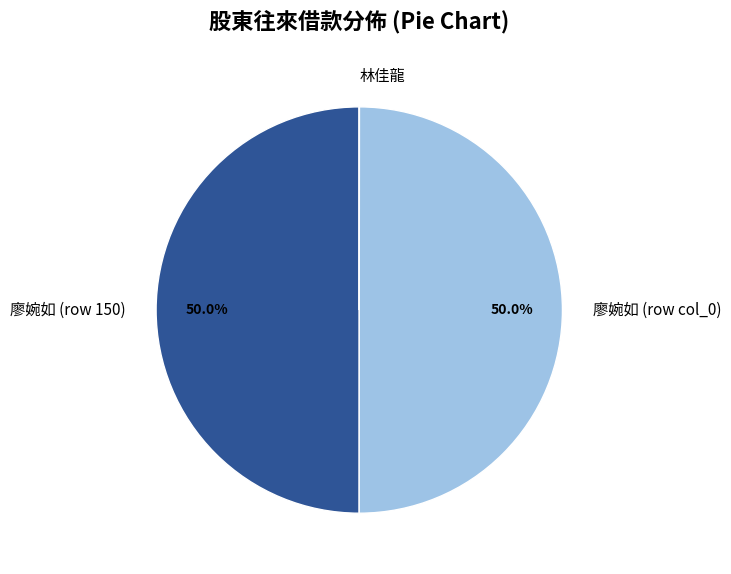

Approximately how many times larger is the value at 廖婉如 (row col_0) compared to 廖婉如 (row 150)?

1.0